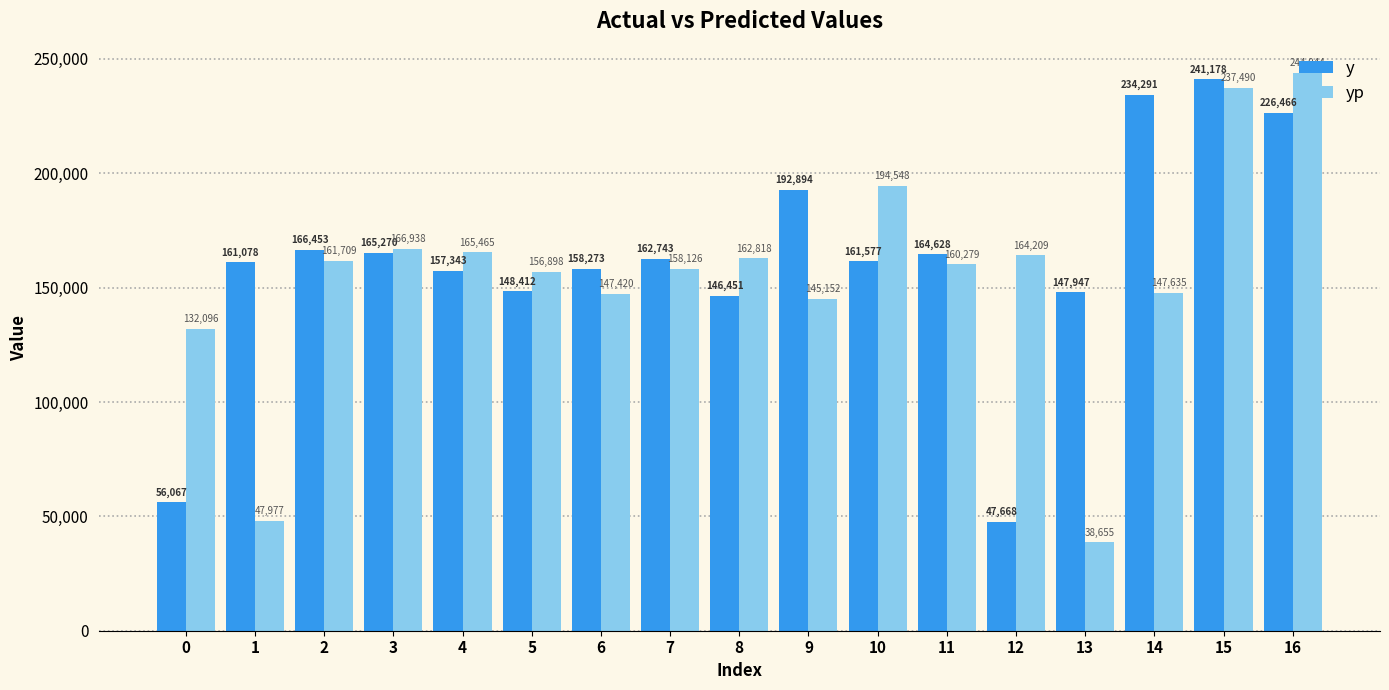

Which category has the highest value in the y series?

15